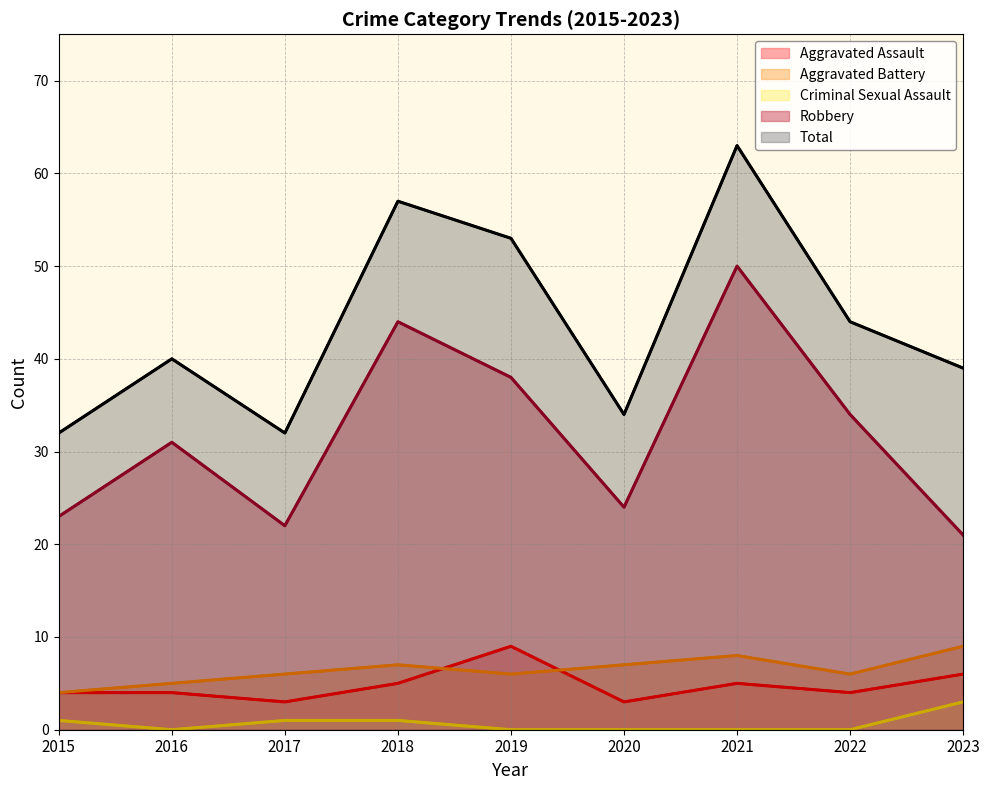

True or false: Total and Aggravated Battery cross at least once.

False